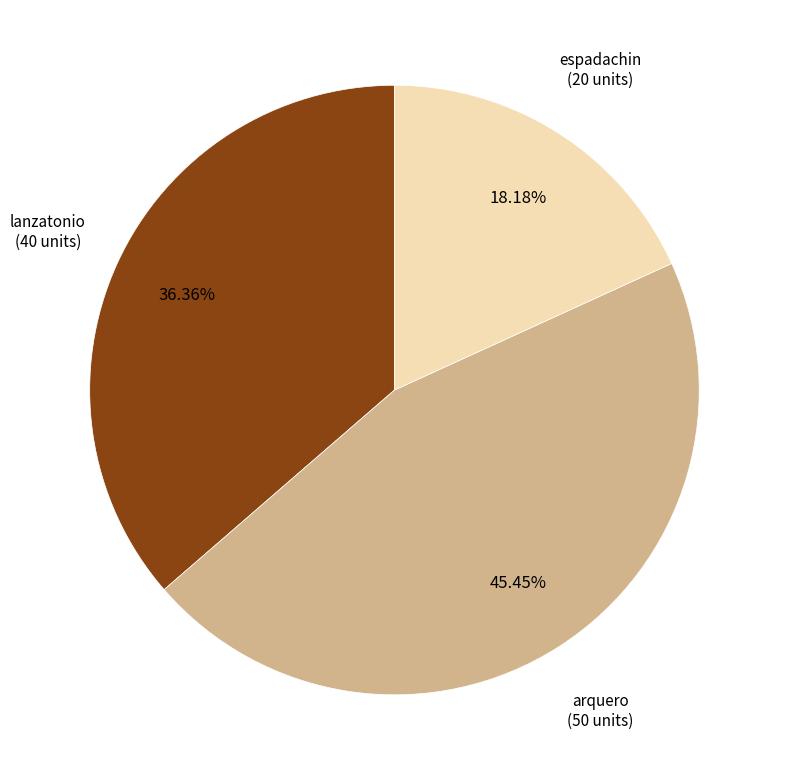

How many slices are in this pie chart?

3